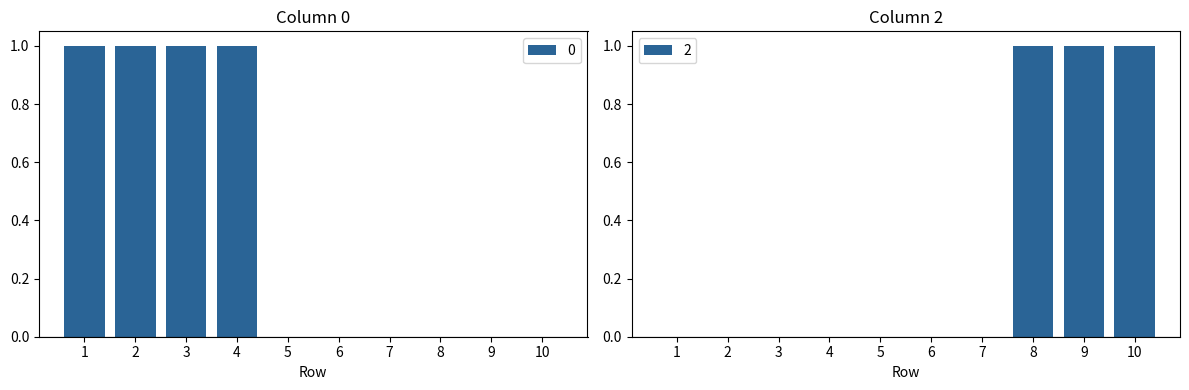

What is the difference between the maximum and minimum values in the 2 series?

1